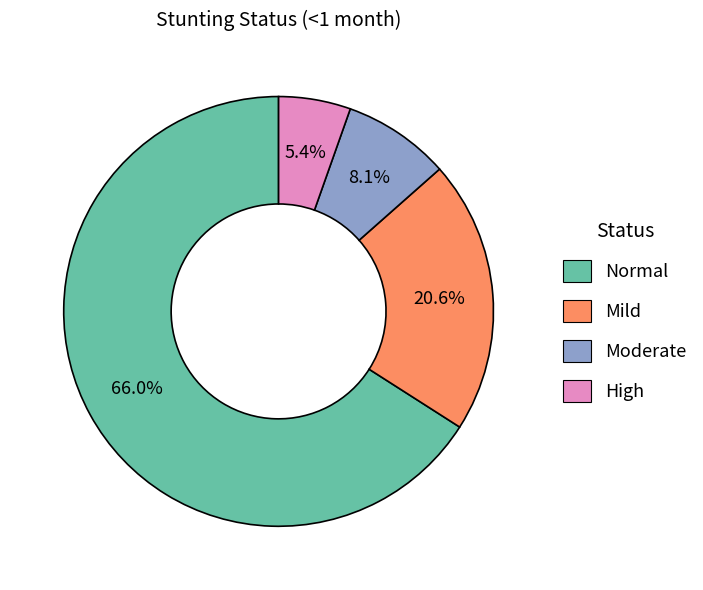

Does any single category account for the majority?

Yes